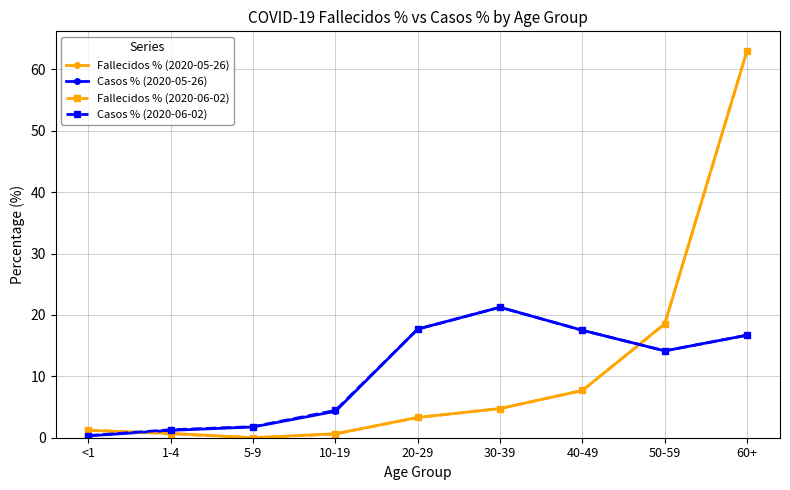

The value of Fallecidos % (2020-06-02) at 40-49 is 11.6. True or false?

False